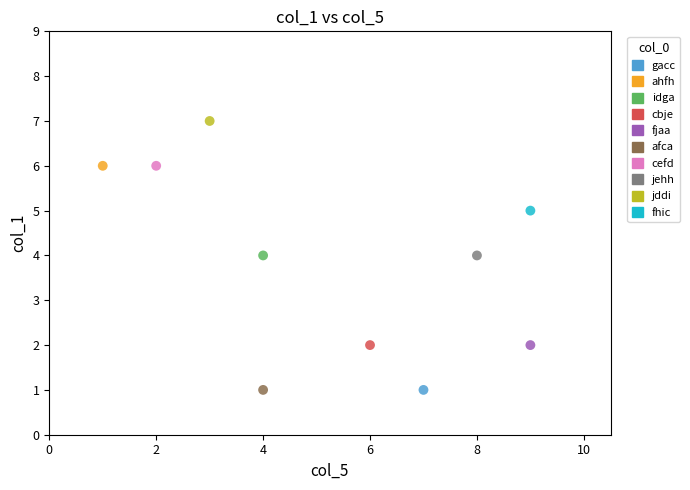

Which series reaches the maximum Y coordinate?

jddi